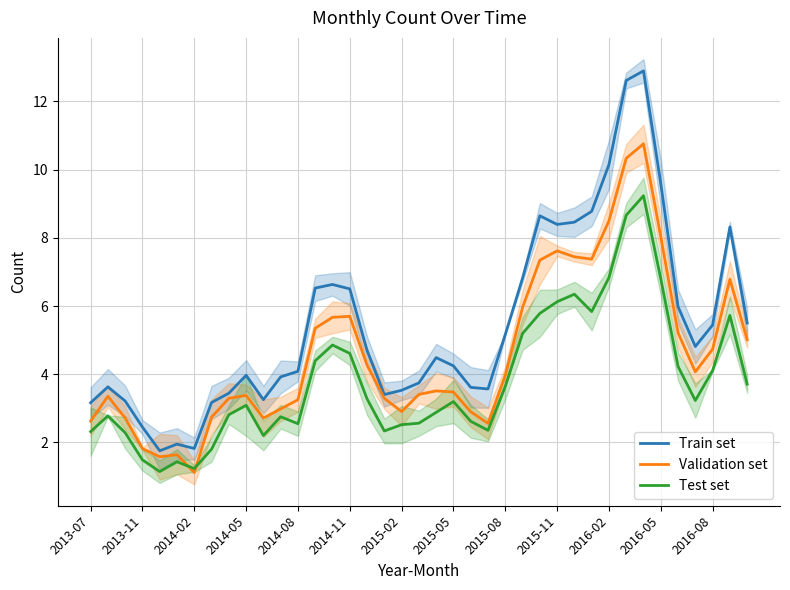

Is the value of Train set at 26 greater than the value of Validation set at 20?

Yes